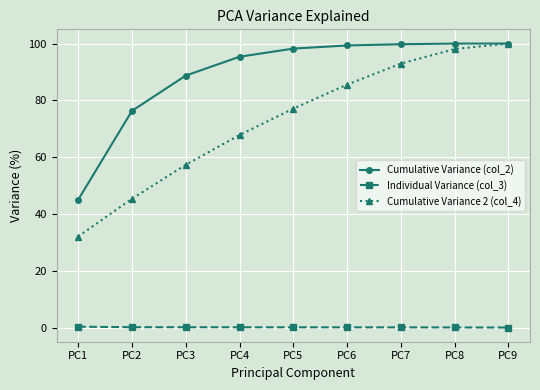

List the series in order of their overall mean, lowest first.

Individual Variance (col_3), Cumulative Variance 2 (col_4), Cumulative Variance (col_2)